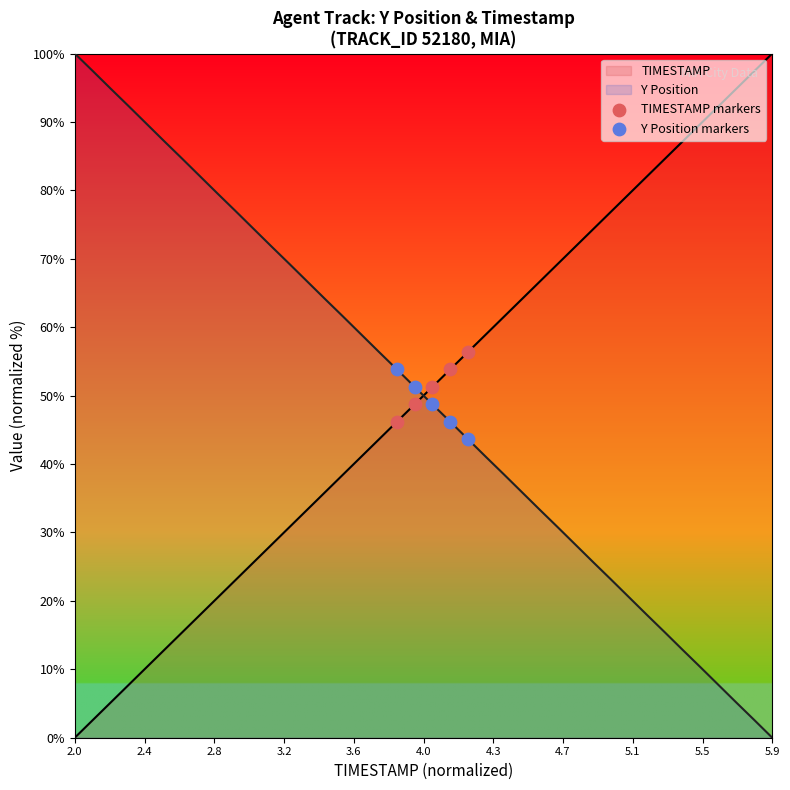

What is the maximum value for TIMESTAMP?

100.0